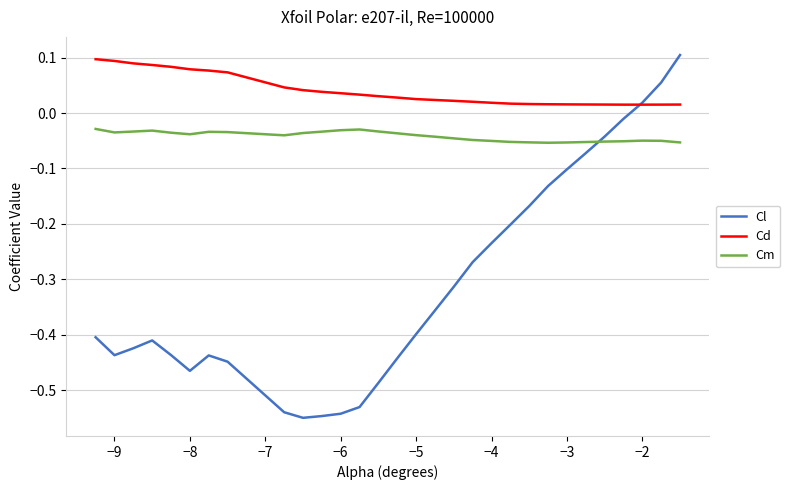

How many positive values does the Cl series have?

3